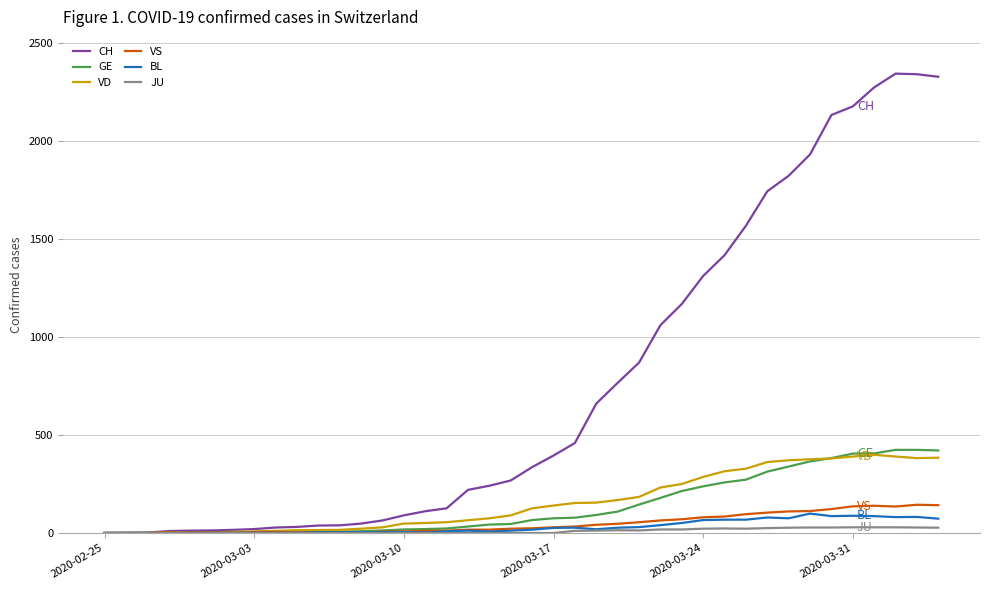

Which series has the largest total across all categories?

CH